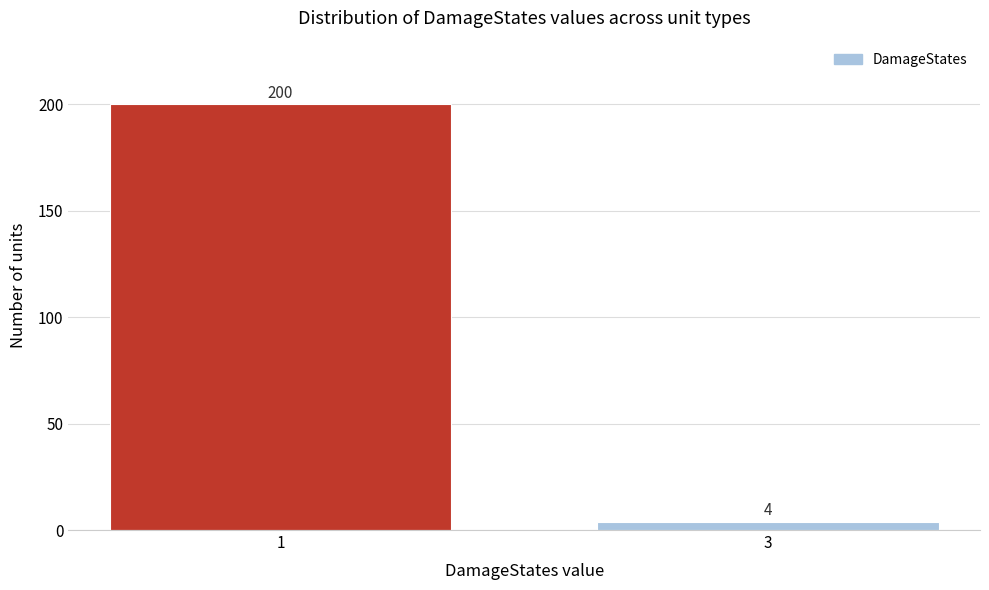

Reading right to left, transcribe all the data shown in this chart.

4	200